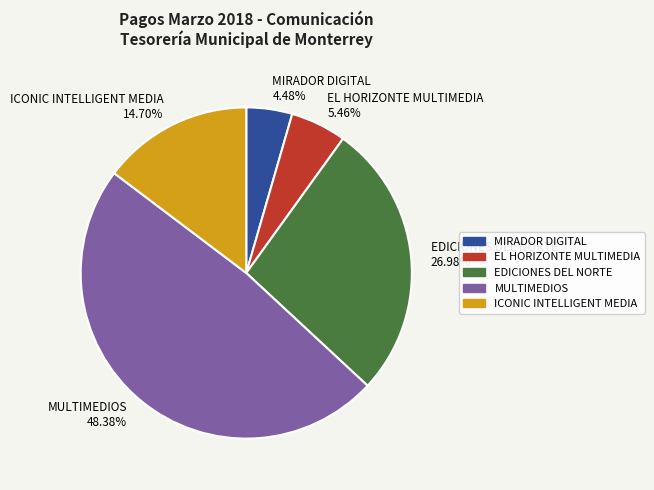

What percentage is NOT represented by EL HORIZONTE MULTIMEDIA?

94.5%